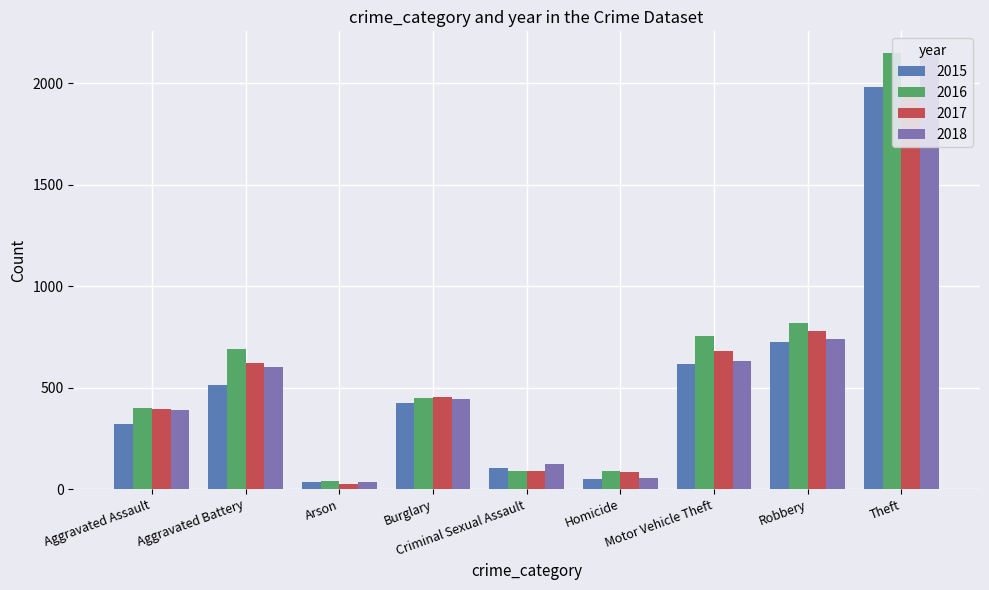

At how many categories does at least one series exceed 254?

6